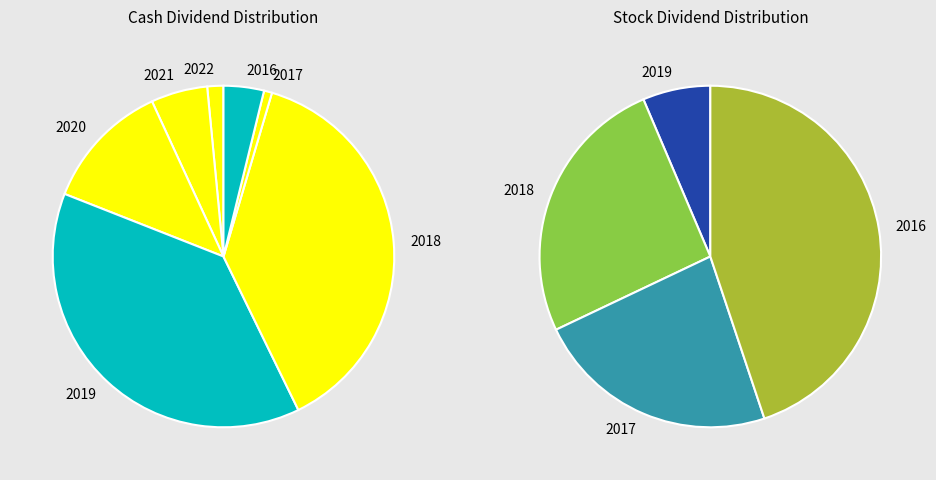

Do 2020 and 2025 together represent more than half of the pie?

No